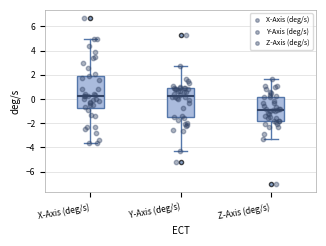

Reading left to right, read every box against the y-axis: the position of its median line, the range the box covers, and the ends of its whiskers. The values are not printed on the chart, so give them approximately, as read against the axis.

X-Axis (deg/s): median 0.2, box -0.8 to 2.0, whiskers -3.6 to 5.0
Y-Axis (deg/s): median 0.2, box -1.6 to 1.0, whiskers -4.4 to 2.8
Z-Axis (deg/s): median -1.0, box -1.8 to 0.2, whiskers -3.4 to 1.6